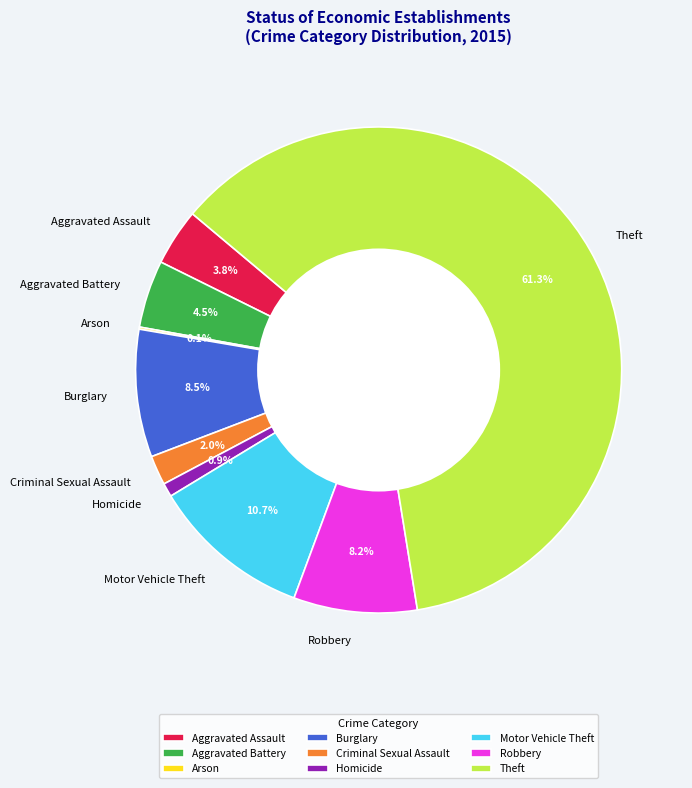

Which has a higher value, Homicide or Theft?

Theft